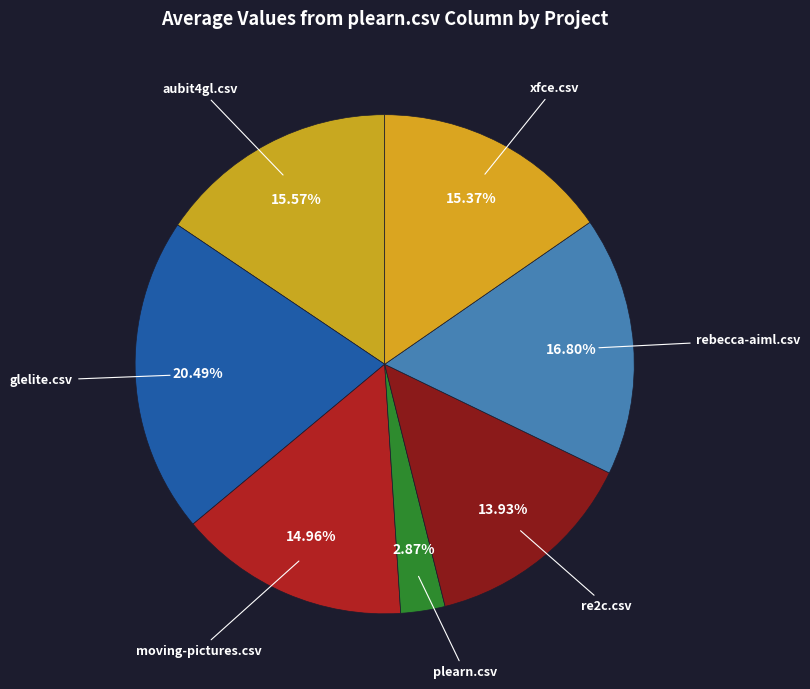

To the nearest percent, what portion does rebecca-aiml.csv represent?

17%